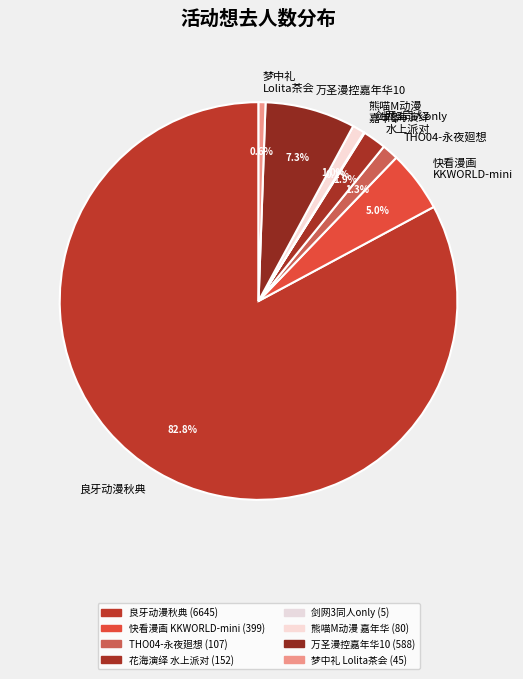

What is the ratio of the value at 熊喵M动漫 嘉年华 to the value at 花海演绎 水上派对?

0.5